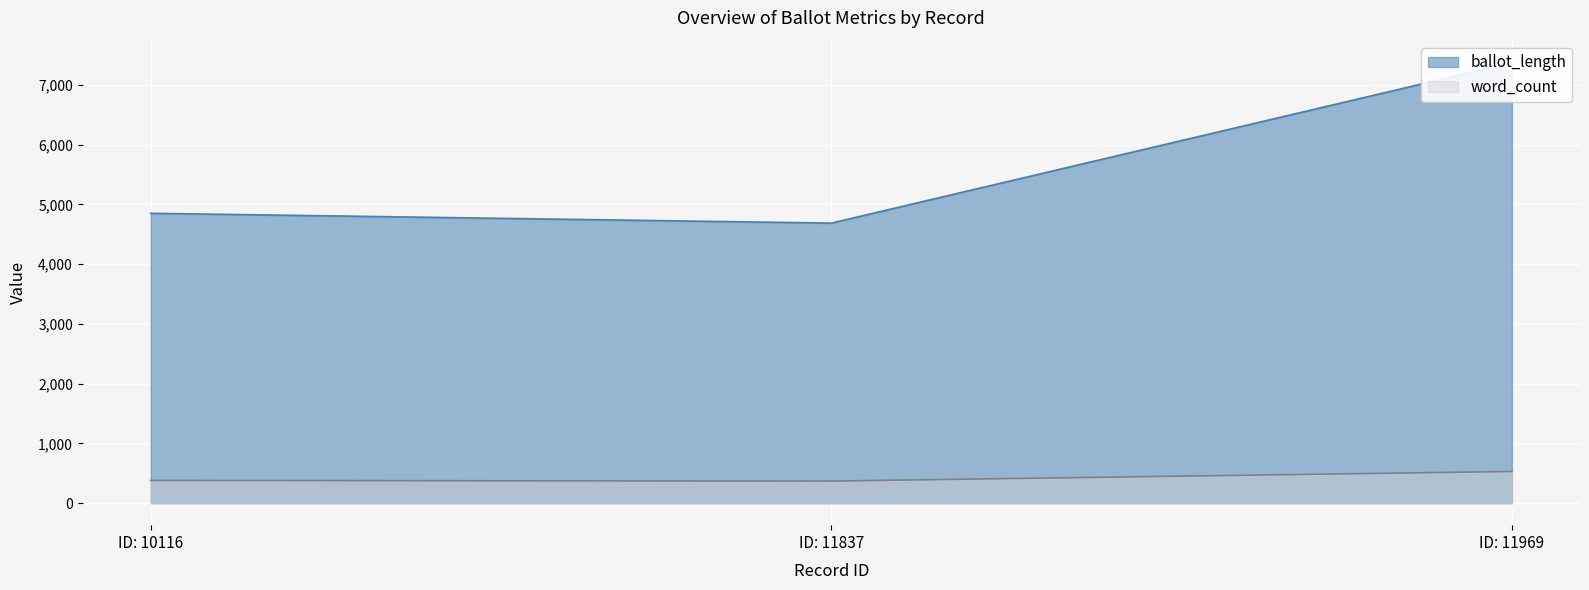

Which series changed the most between 11837 and 11969?

ballot_length